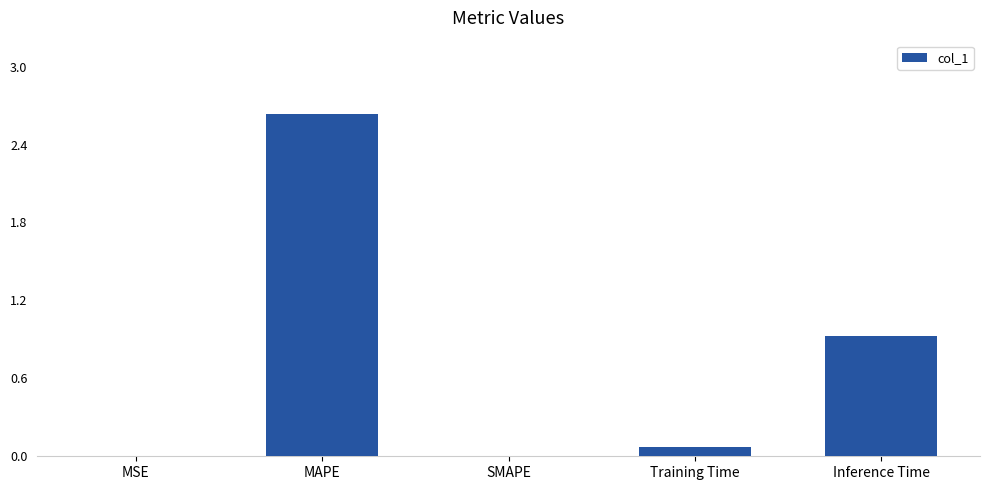

What is the sum of the values at Inference Time and SMAPE?

0.9